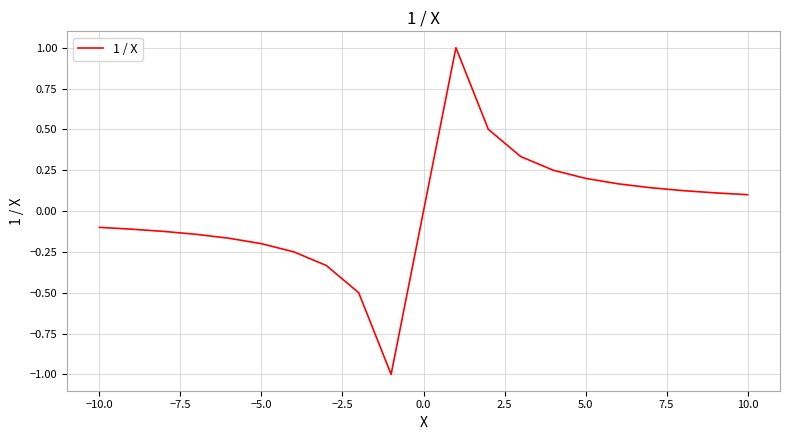

What is the minimum value shown in the chart?

-1.0